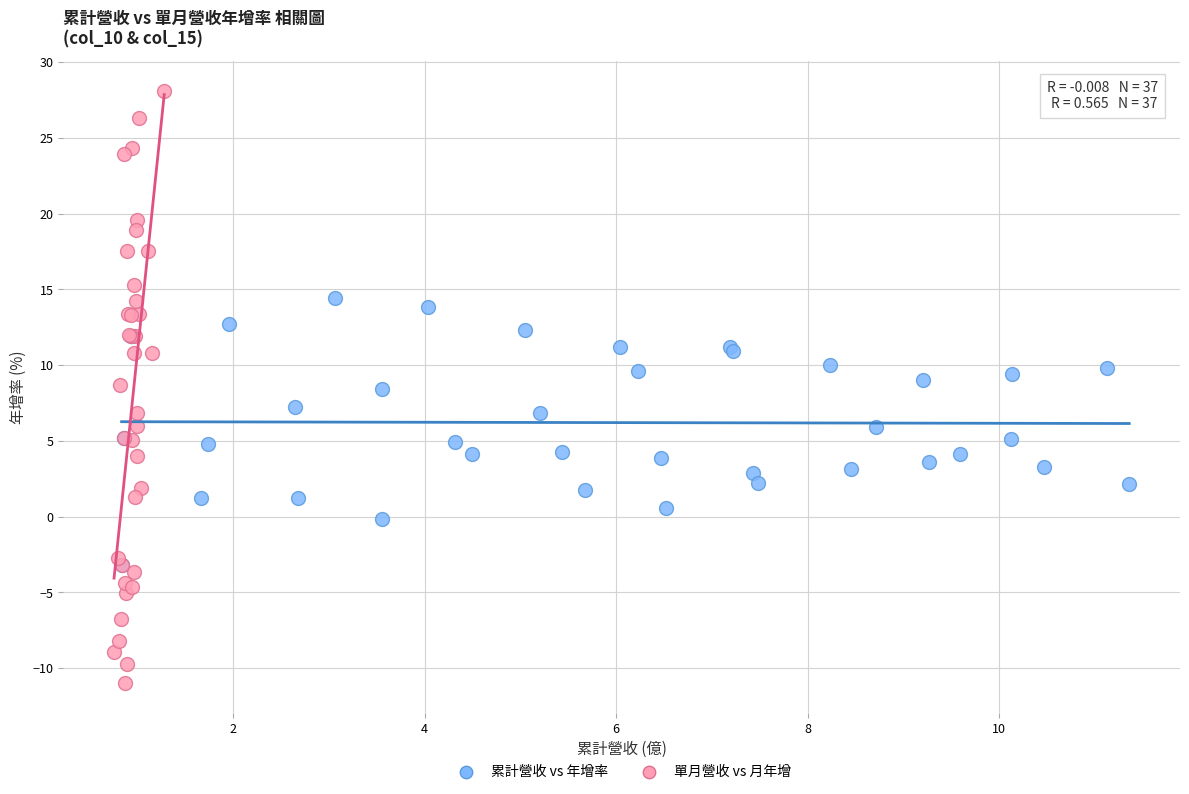

Which series contains the lowest Y value?

單月營收 vs 月年增